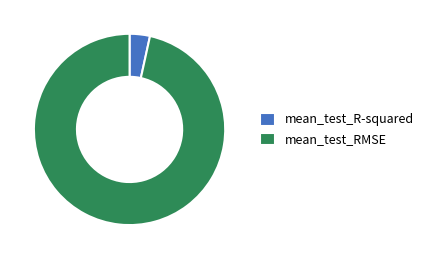

Rank the categories by value from highest to lowest.

mean_test_RMSE, mean_test_R-squared